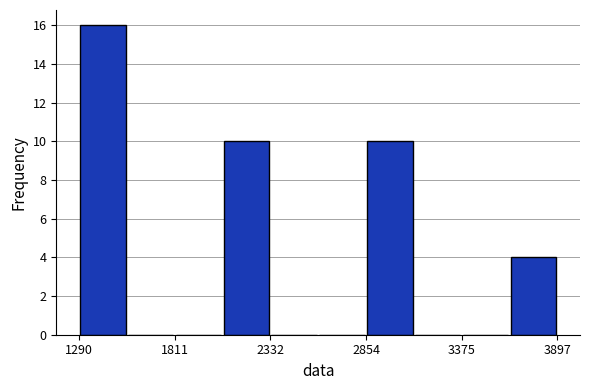

Around what value on the x-axis is the tallest bar? Give the approximate position of its centre, as read against the axis.

1400